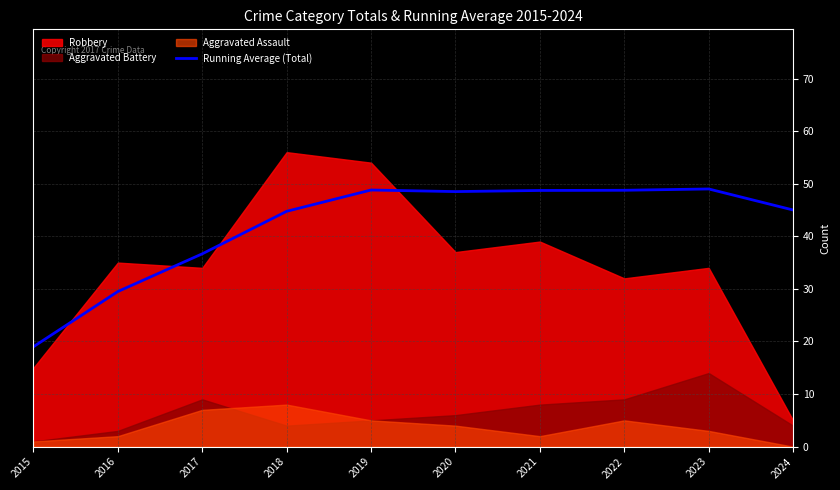

At which label is Running Average (Total) closest to 34?

2017